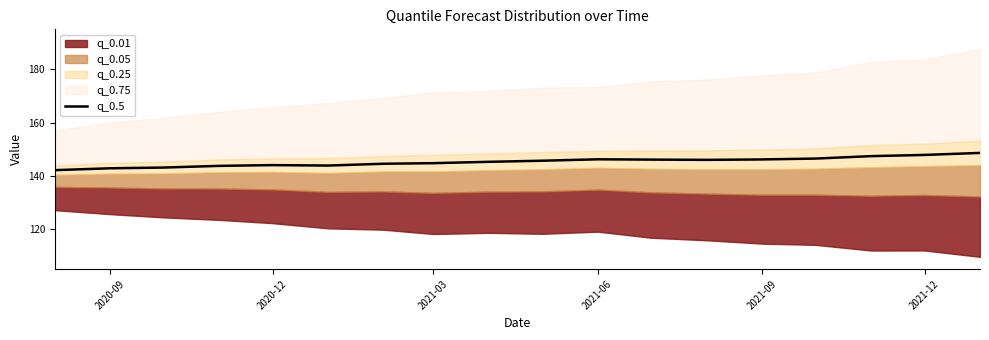

The value of q_0.5 at 2021-03 is 144.8. True or false?

True